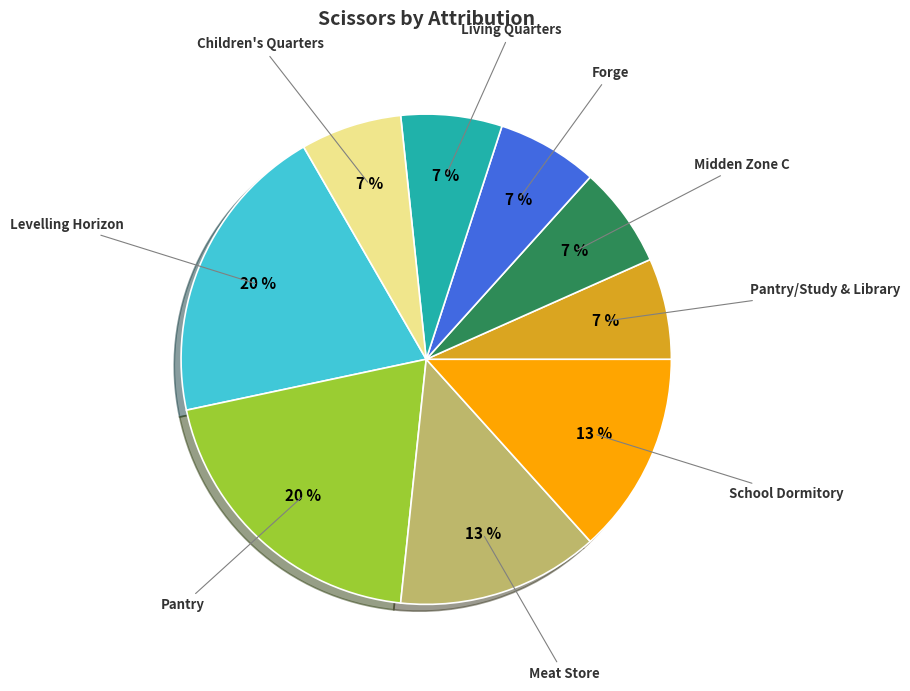

To the nearest percent, what is the difference between the largest and smallest slice percentages?

13%